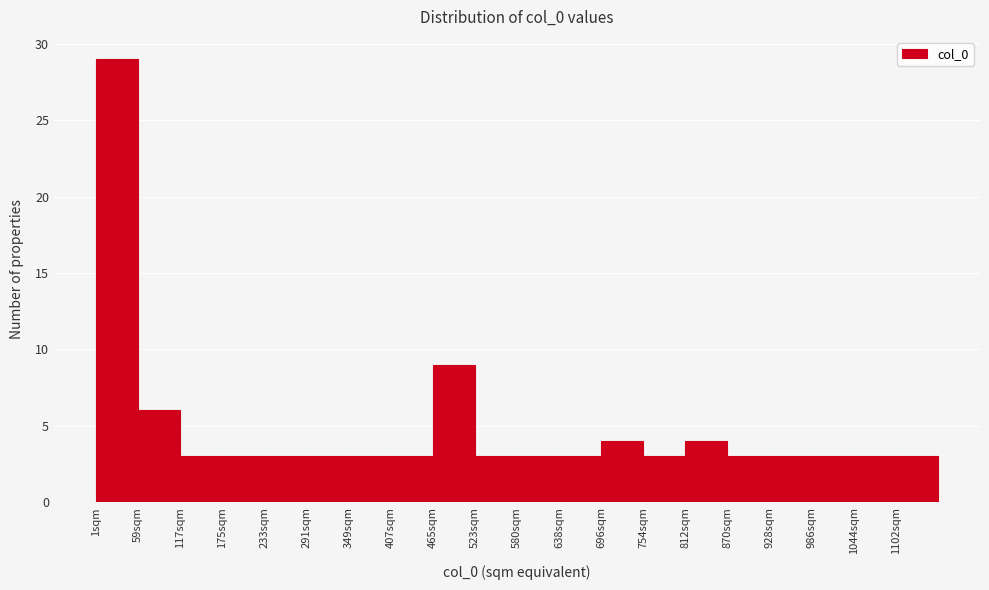

What is the height of the bar covering 230 to 290 on the x-axis? Neither the bar edges nor the heights are printed on the chart, so give them approximately, as read against the axes.

3